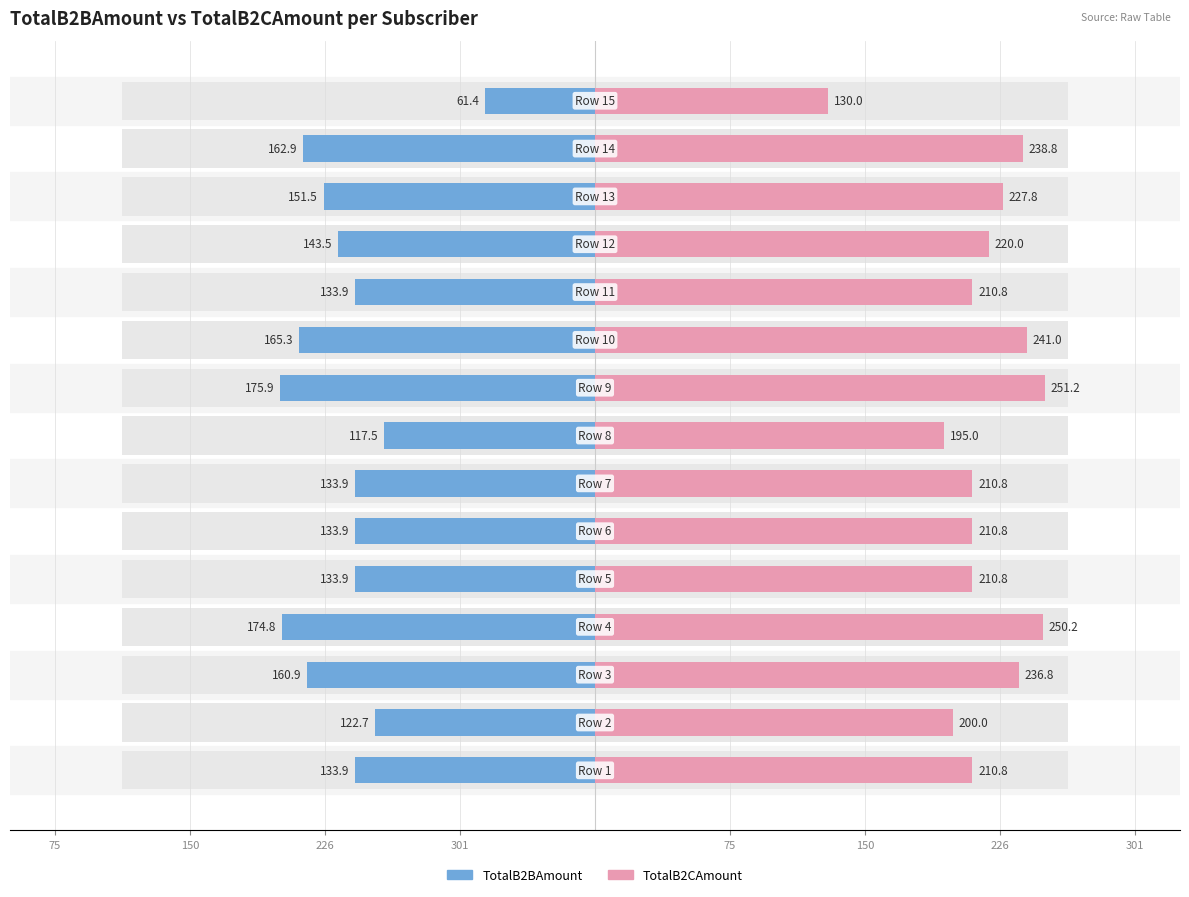

List the series in order of their peak value, lowest first.

TotalB2BAmount, TotalB2CAmount